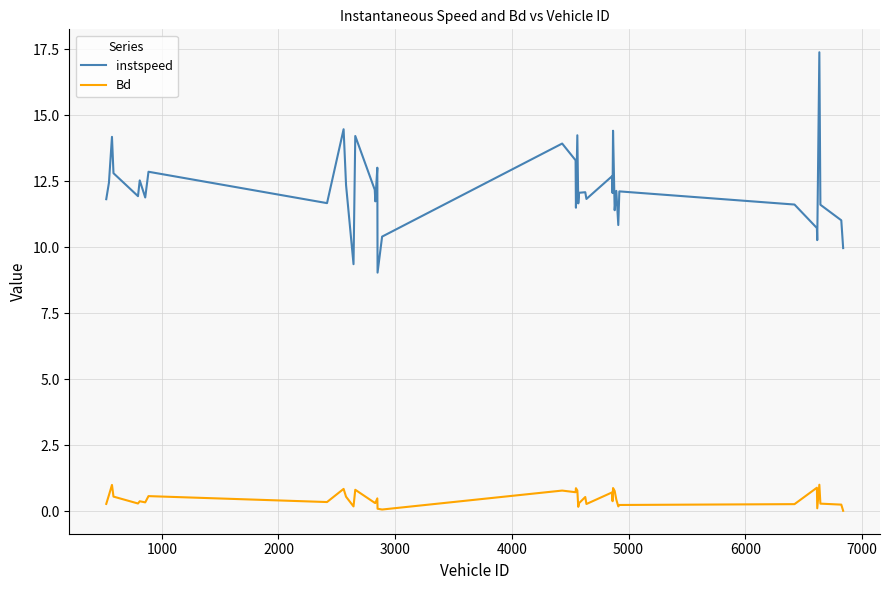

Which series has the largest range (max minus min)?

instspeed